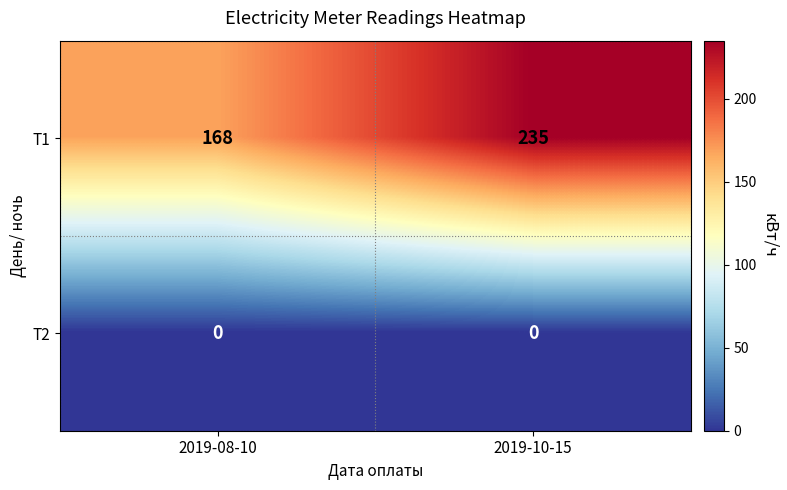

List the series in order of their overall mean, highest first.

Т1, Т2